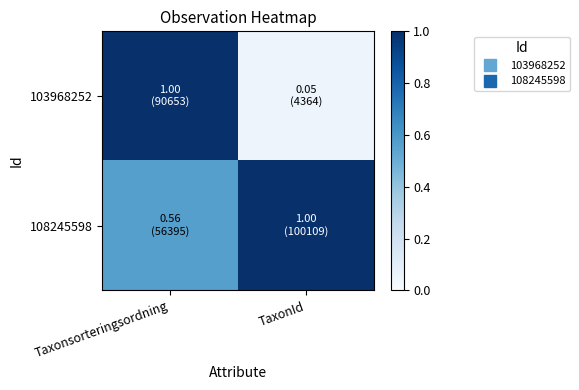

Between TaxonId and Taxonsorteringsordning, which is larger?

Taxonsorteringsordning